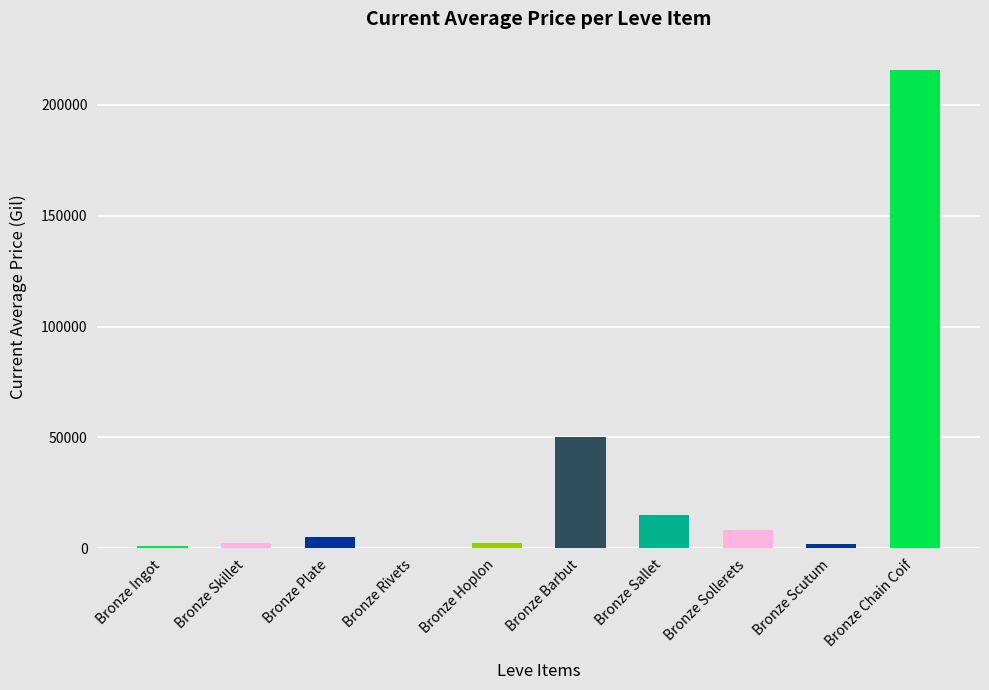

What is the sum of the values at Bronze Skillet and Bronze Plate?

7565.0